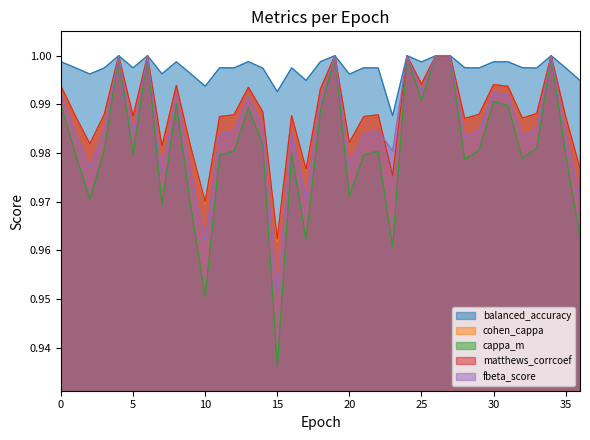

The cohen_cappa series shows 1.3 at 3. True or false?

False